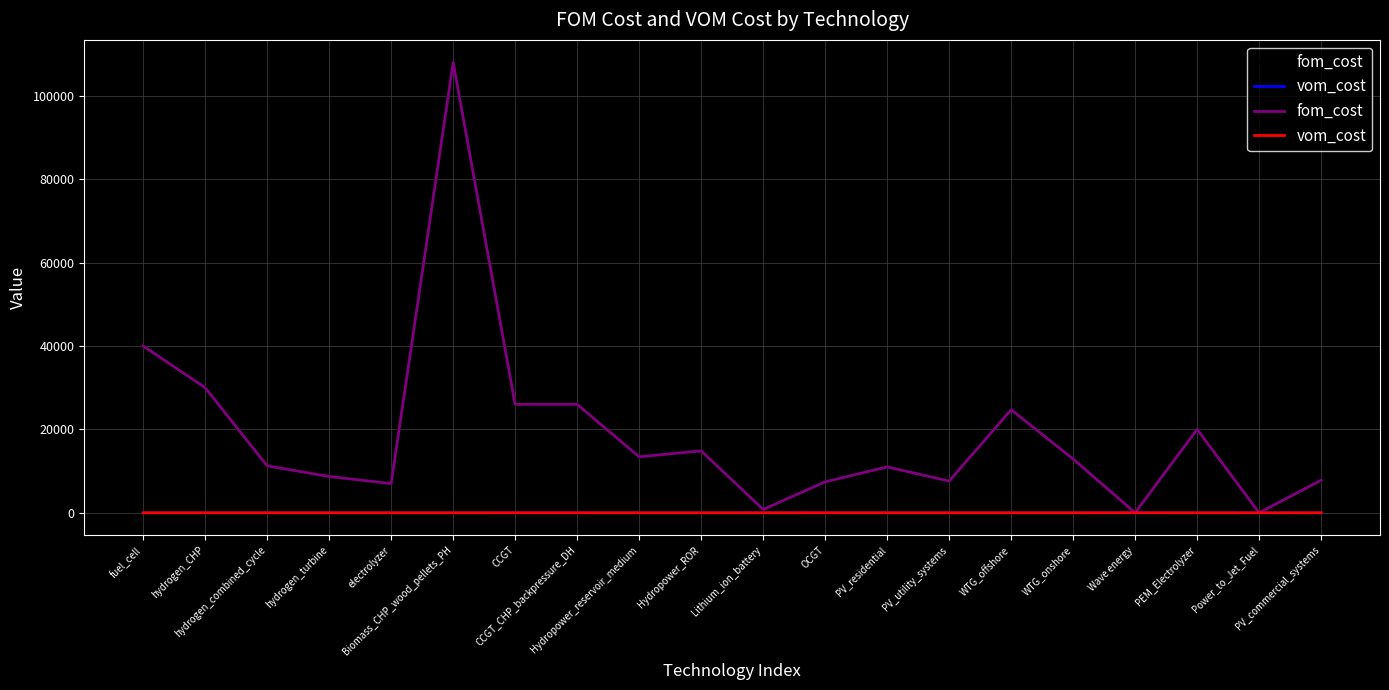

Is it true that fom_cost equals 17913.5 at hydrogen_combined_cycle?

False